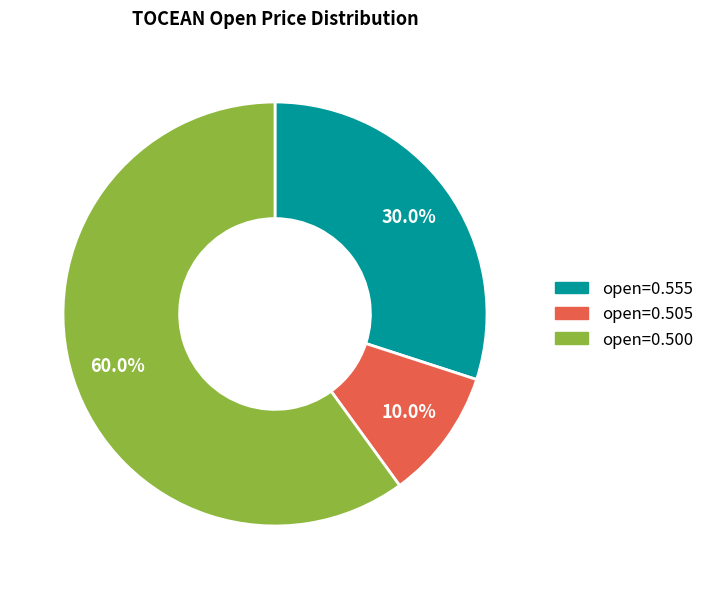

Count the number of slices in the pie.

3